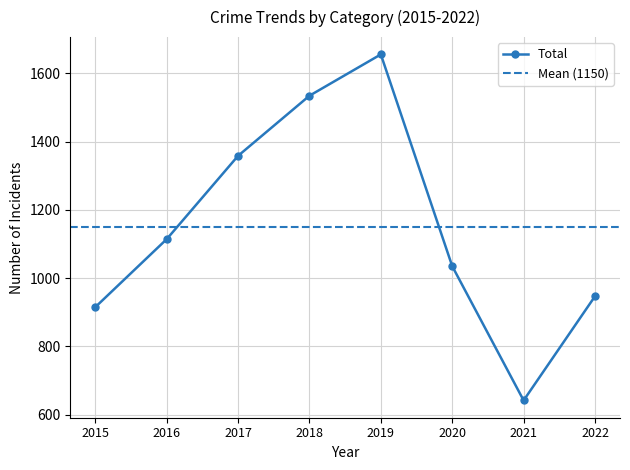

Is it true that Total equals 1035 at 2020?

True